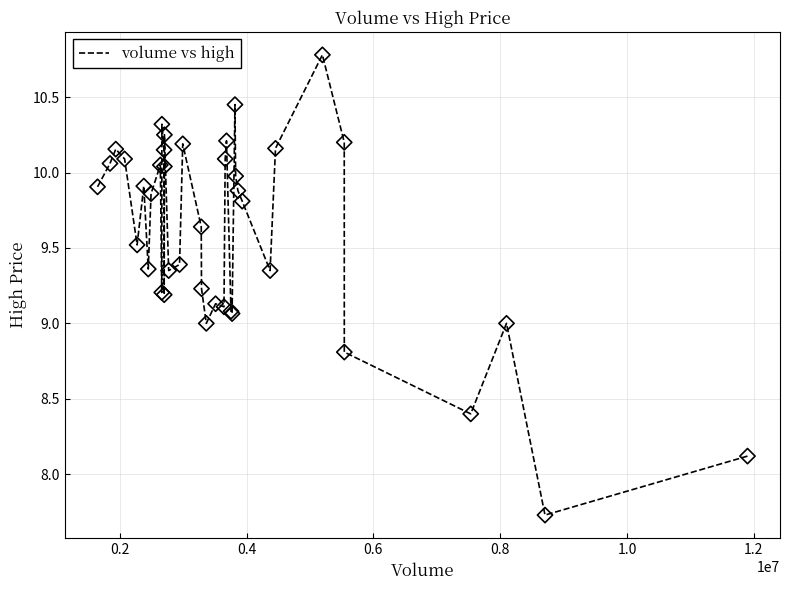

What is the difference between the maximum and minimum values?

3.1